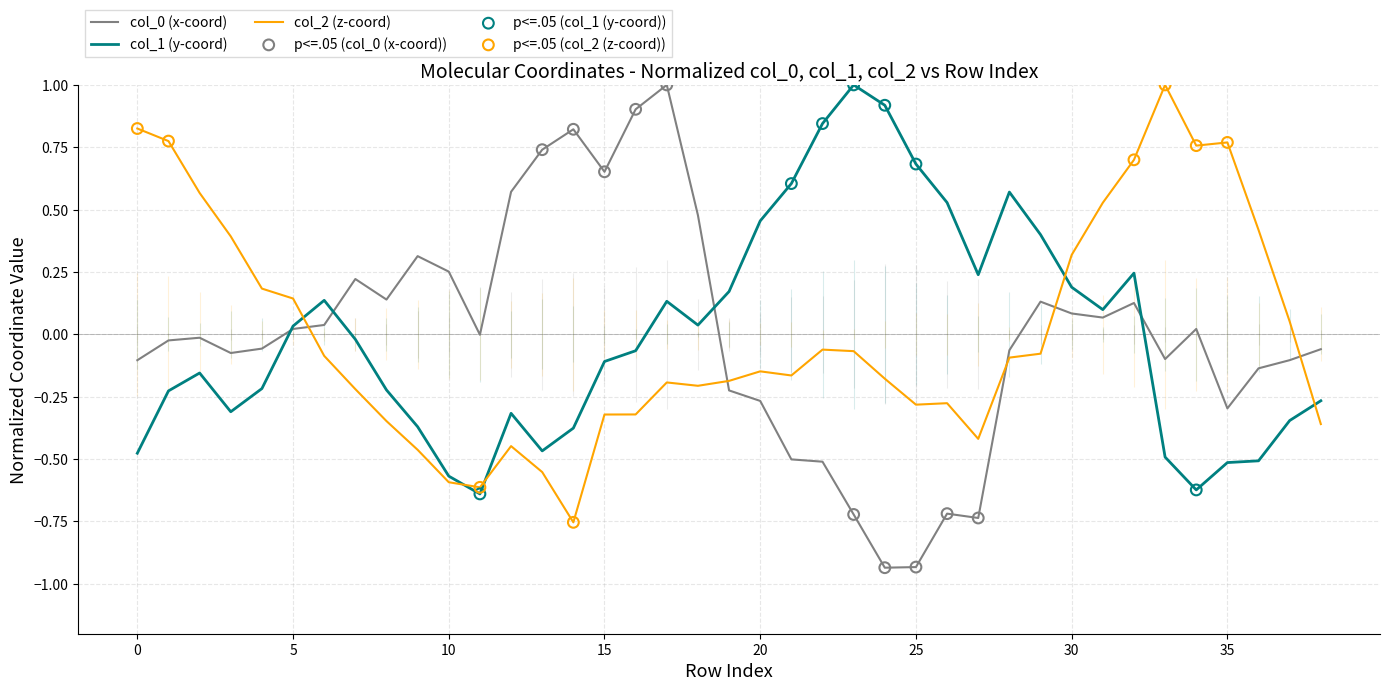

Which series has the largest Y range (max minus min)?

col_0